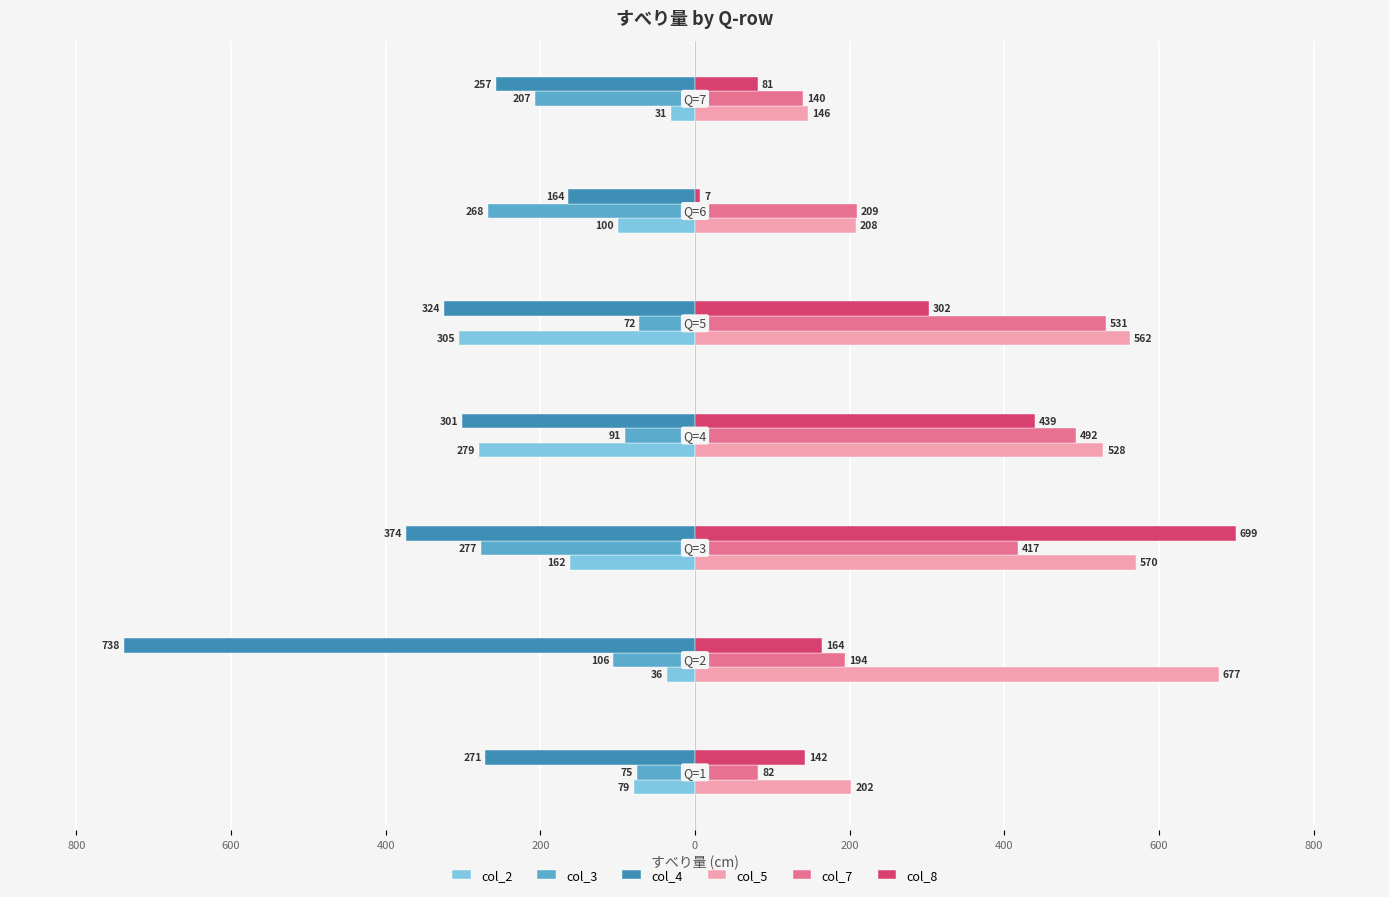

What are all the series names shown in the legend?

col_2, col_3, col_4, col_5, col_7, col_8